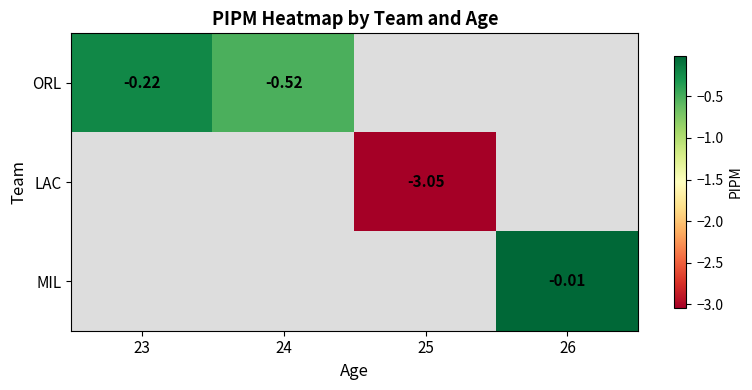

Between 23 and 24, which series saw the biggest shift?

ORL